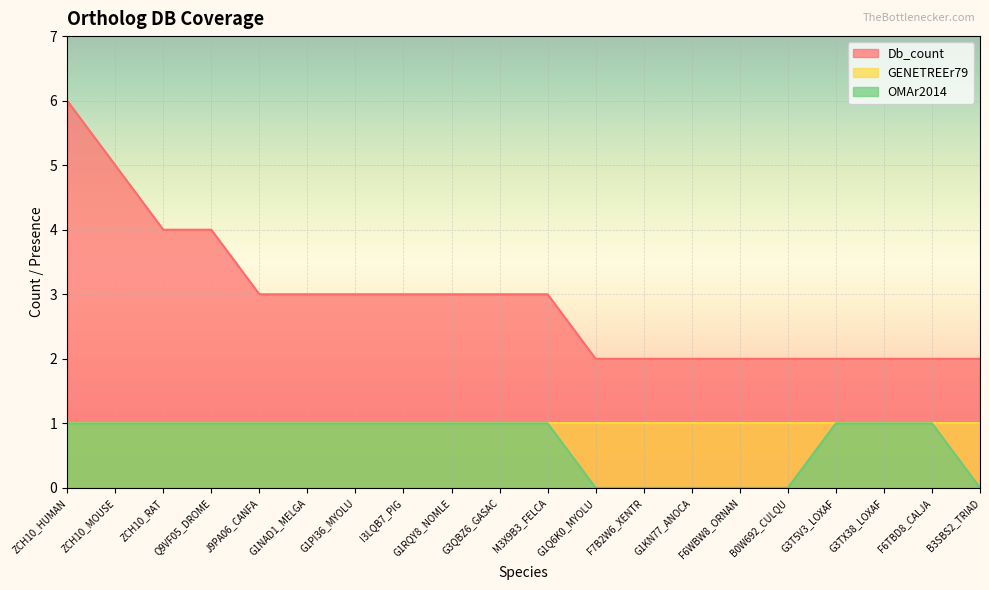

What is the difference between the maximum and minimum values in the OMAr2014 series?

1